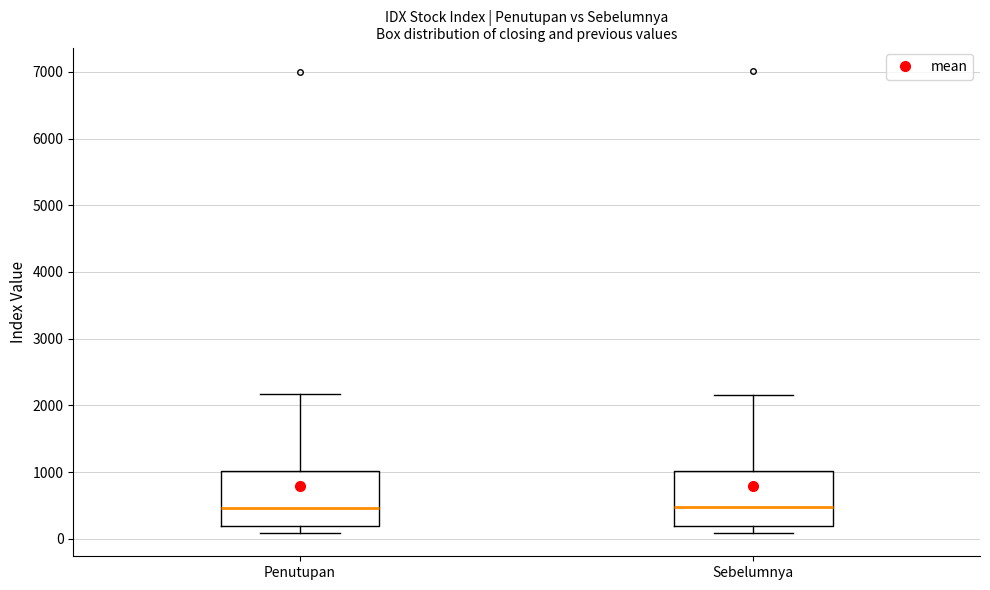

Where is the lower edge of the box for Sebelumnya on the y-axis? The values are not printed on the chart, so give them approximately, as read against the axis.

200